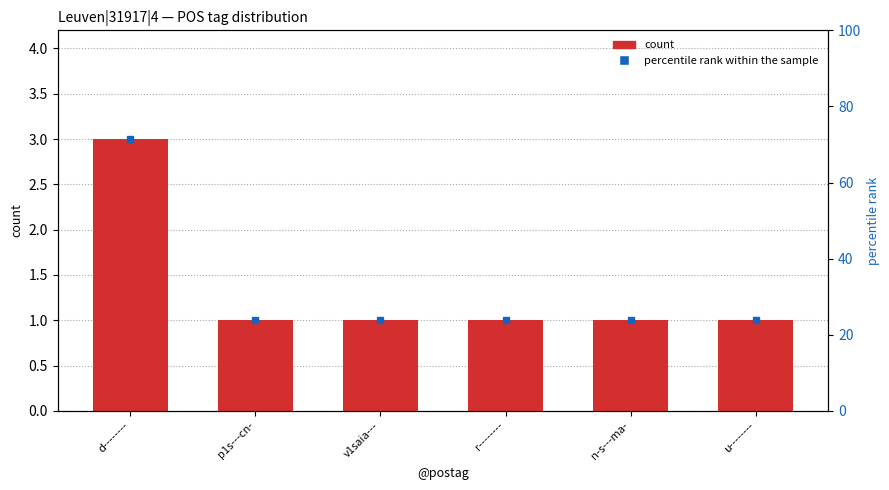

True or false: the data shows 3 at d--------.

True